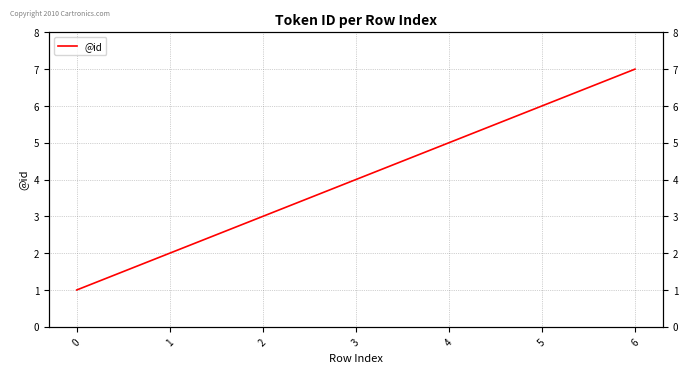

At which label does the data first exceed 4?

4